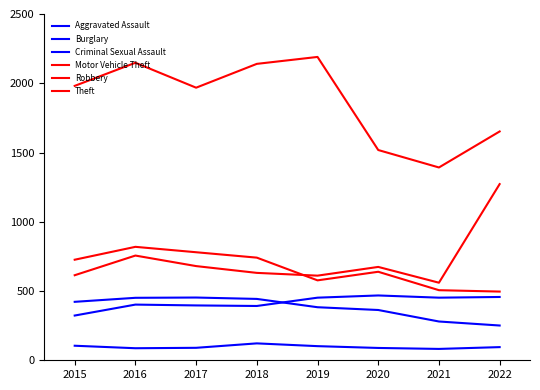

What is the total value across all series at 2018?

4469